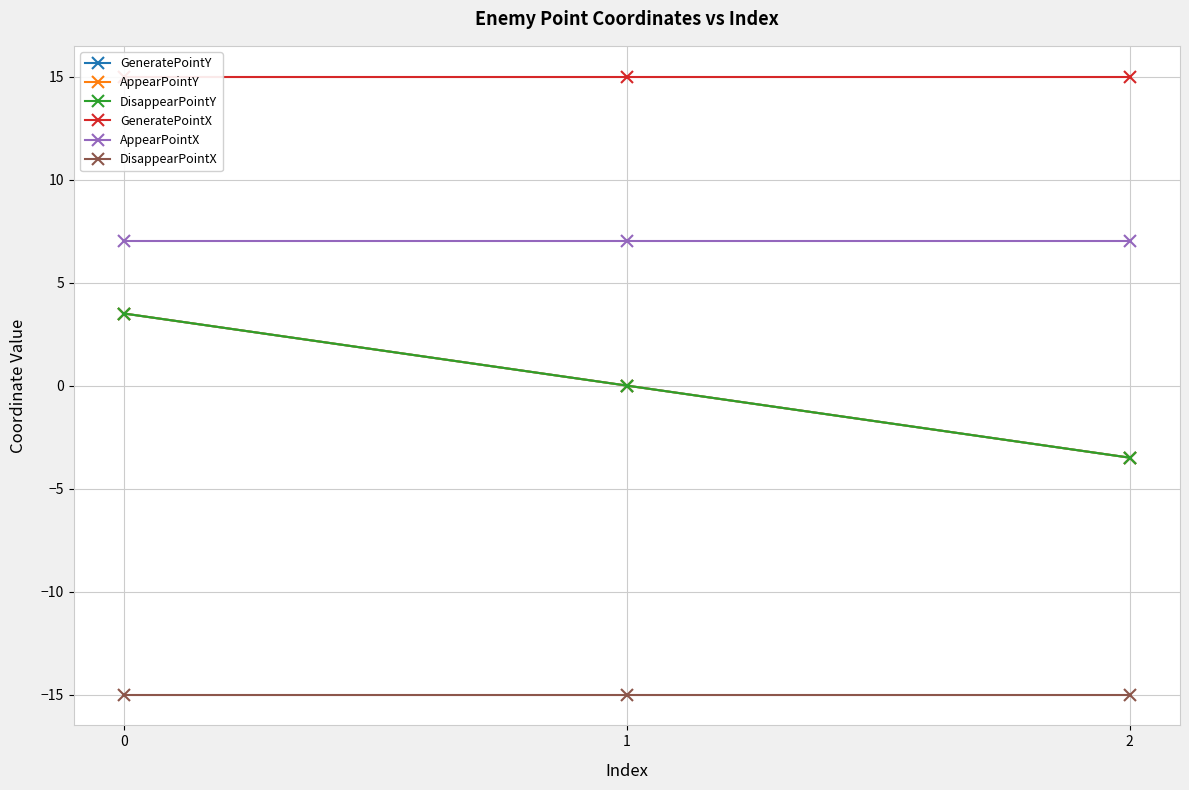

What is the total value across all series at 1?

7.0